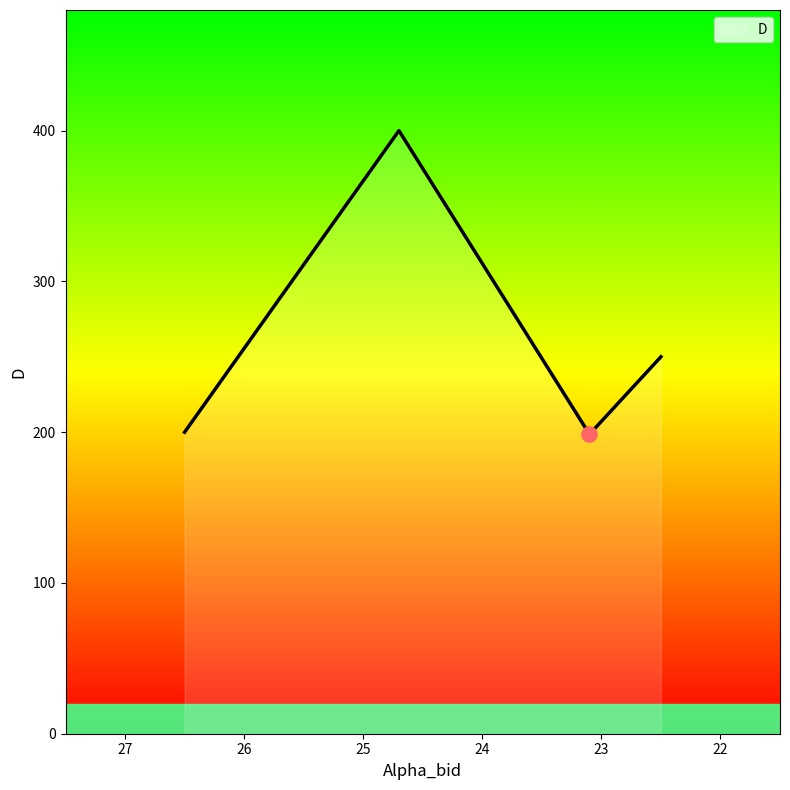

Between 23.1 and 24.7, which is larger?

24.7